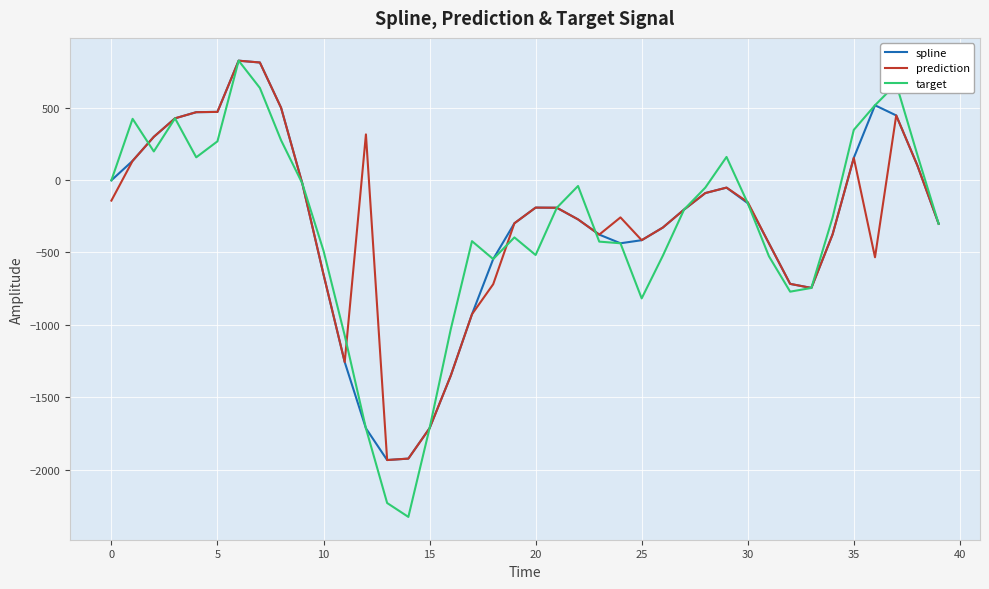

Which series has the largest range (max minus min)?

target